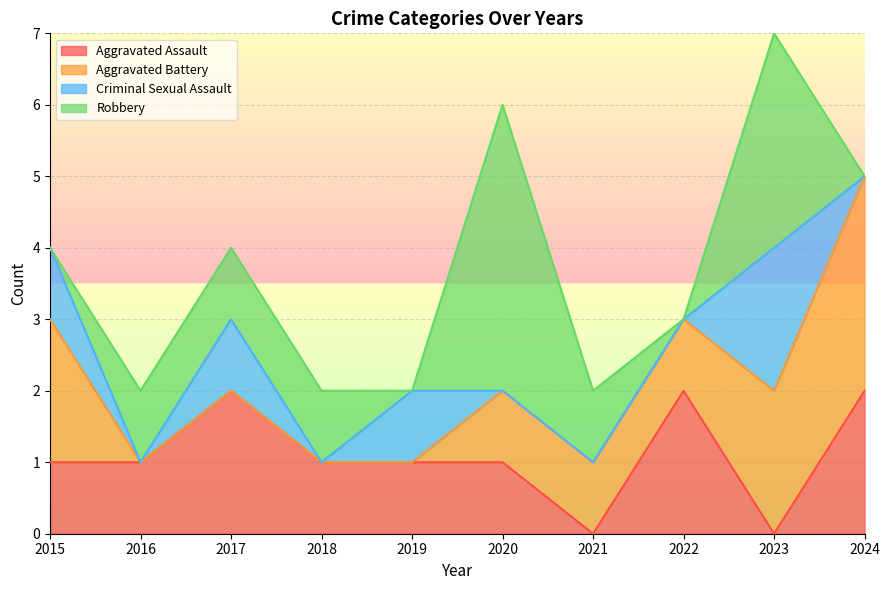

What is the average value of the Robbery series?

1